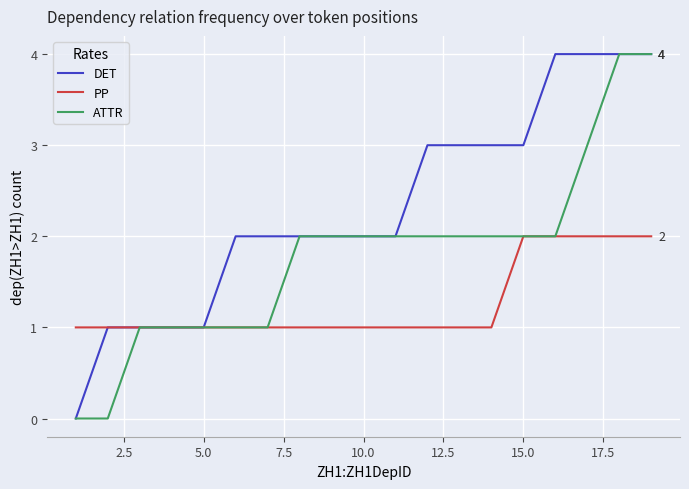

Which series has the largest total across all categories?

DET